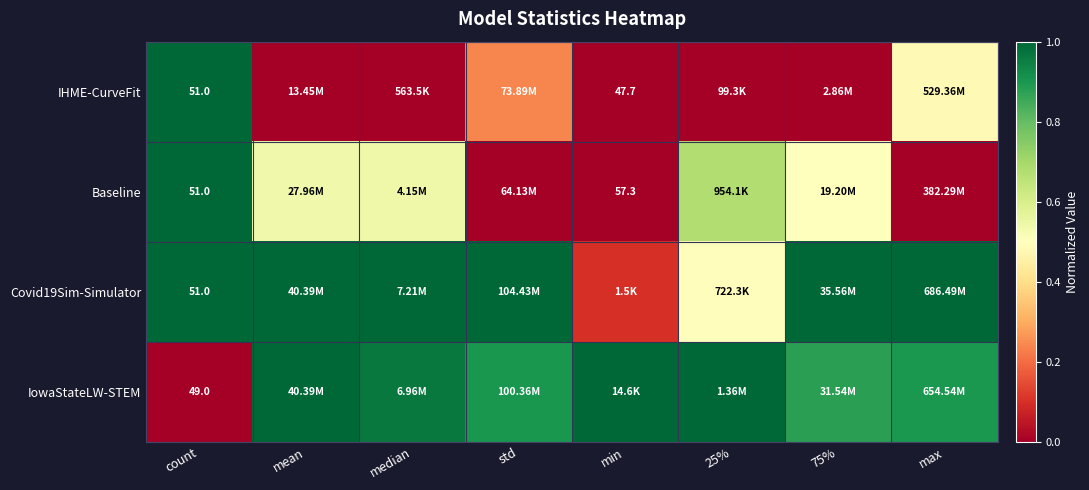

How many distinct data groups are displayed?

4